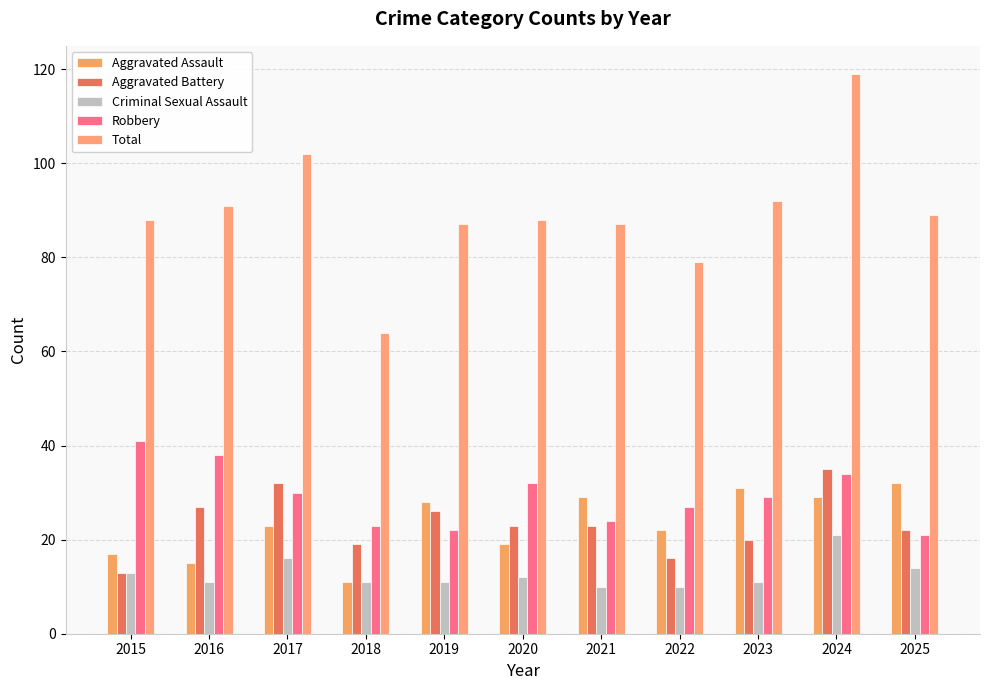

Is it true that Robbery equals 34 at 2024?

True